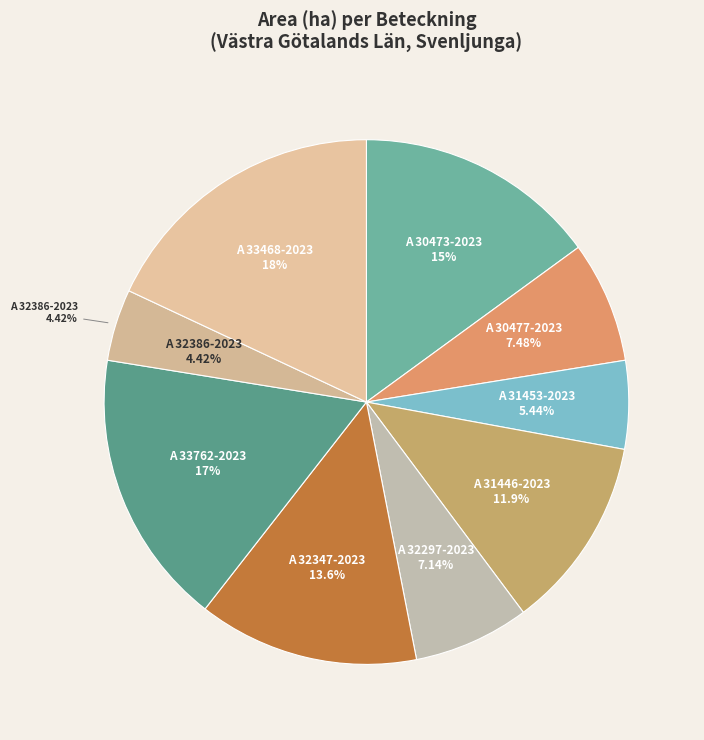

Which category has the smallest portion of the pie?

A 32386-2023